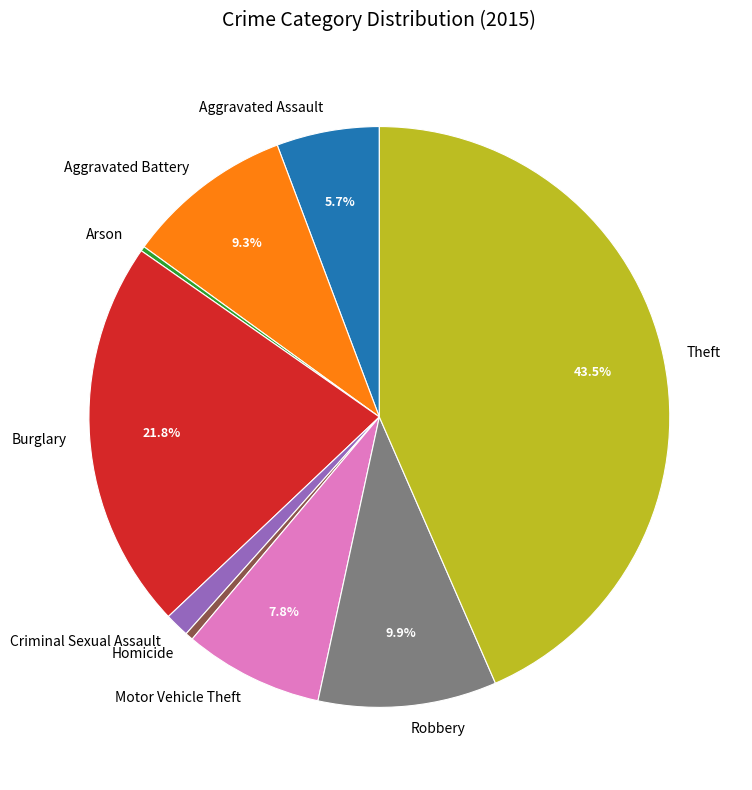

Which slice is the largest?

Theft